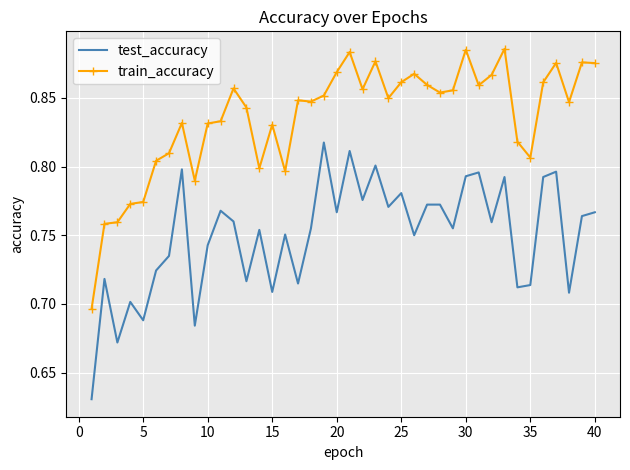

List the series in order of their peak value, lowest first.

test_accuracy, train_accuracy